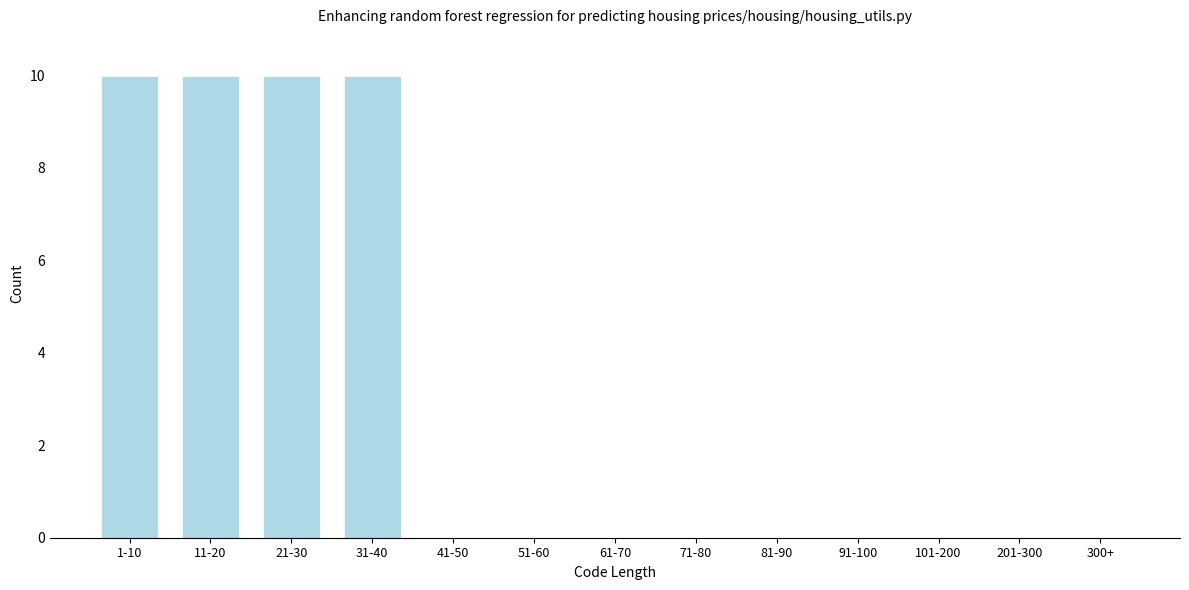

Reading left to right, list all the values displayed in this chart.

1-10=10	11-20=10	21-30=10	31-40=10	41-50=0	51-60=0	61-70=0	71-80=0	81-90=0	91-100=0	101-200=0	201-300=0	300+=0